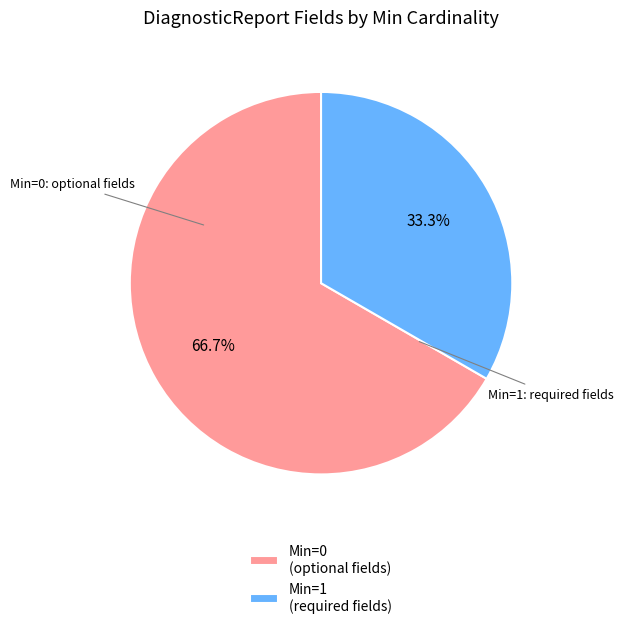

How many slices are in this pie chart?

2